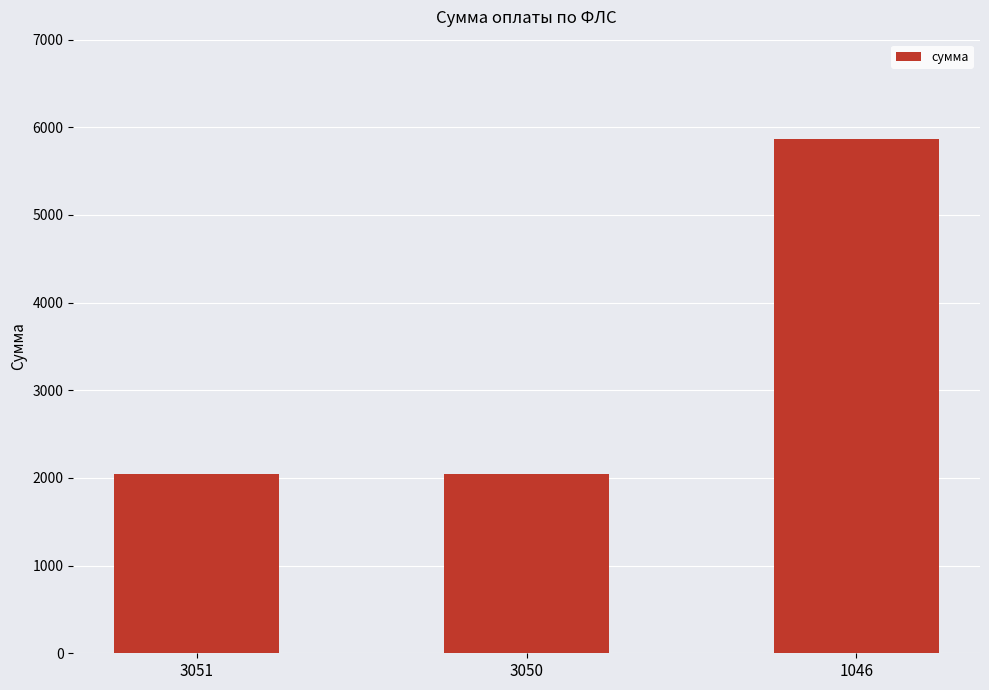

What is the difference between the maximum and minimum values?

3821.5